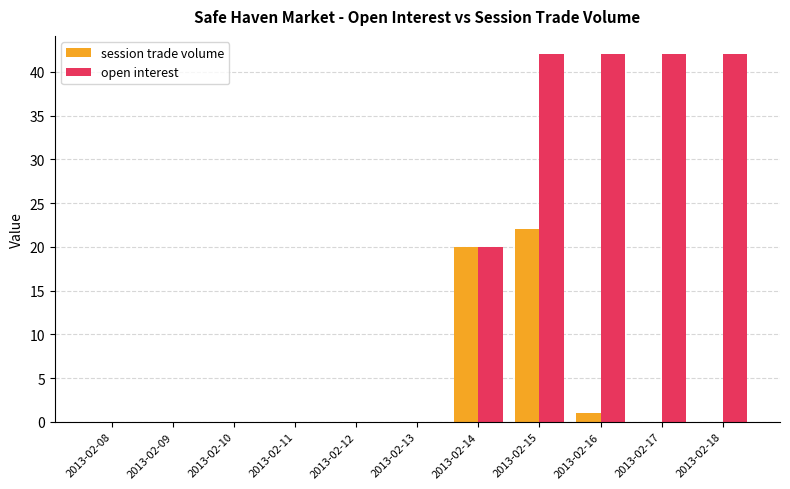

Which series has the largest range (max minus min)?

open interest